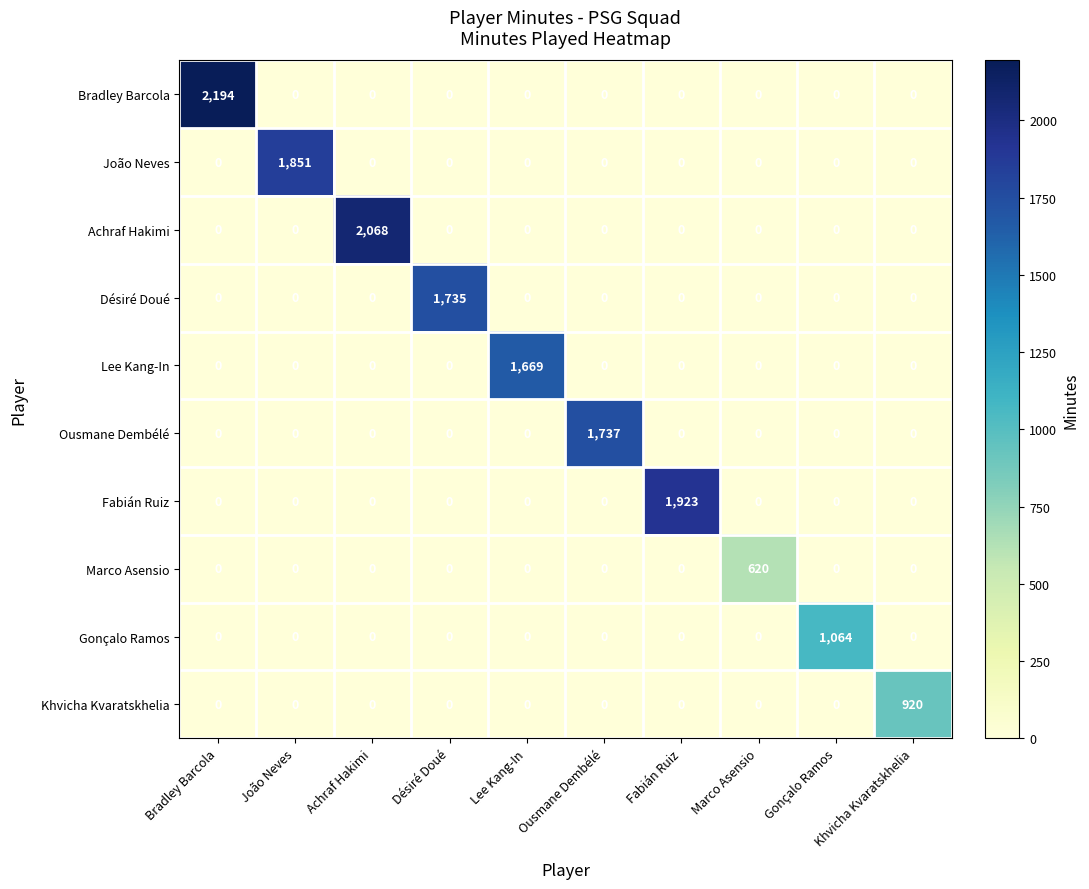

The Désiré Doué series shows 0 at Lee Kang-In. True or false?

True